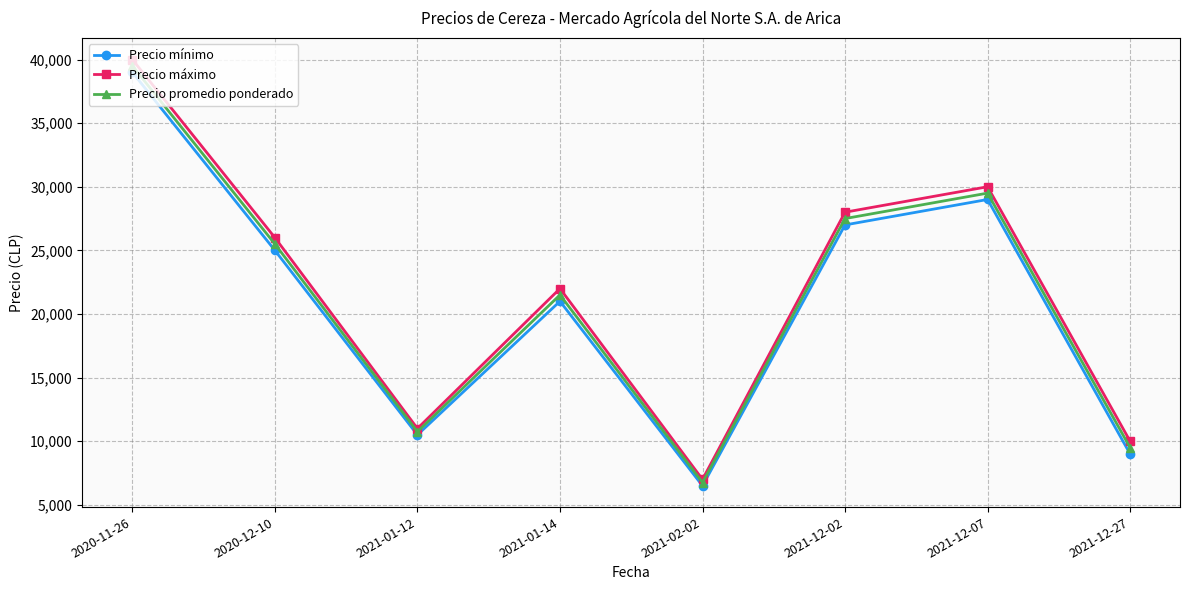

Reading left to right, extract all data points from this chart.

Precio mínimo: 2020-11-26=39000	2020-12-10=25000	2021-01-12=10500	2021-01-14=21000	2021-02-02=6500	2021-12-02=27000	2021-12-07=29000	2021-12-27=9000
Precio máximo: 2020-11-26=40000	2020-12-10=26000	2021-01-12=11000	2021-01-14=22000	2021-02-02=7000	2021-12-02=28000	2021-12-07=30000	2021-12-27=10000
Precio promedio ponderado: 2020-11-26=39500	2020-12-10=25500	2021-01-12=10750	2021-01-14=21500	2021-02-02=6750	2021-12-02=27500	2021-12-07=29500	2021-12-27=9500